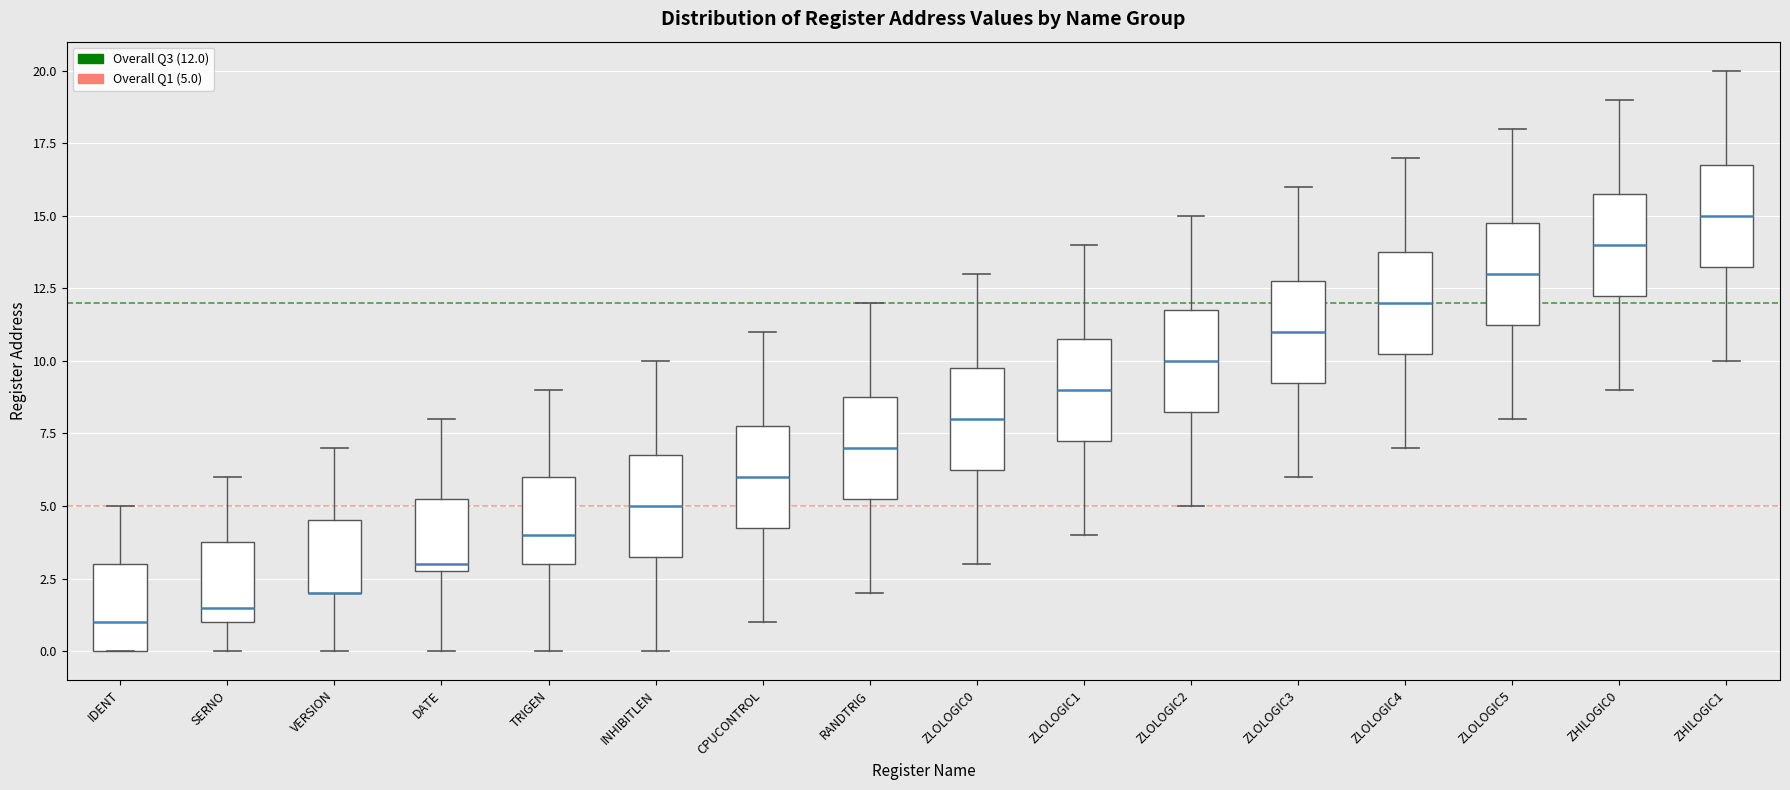

Reading left to right, transcribe this box plot: for each box, give where its median line is, the range the box spans, and where its two whiskers end, as read against the y-axis. The values are not printed on the chart, so give them approximately, as read against the axis.

IDENT: median 1.0, box 0.0 to 3.0, whiskers 0.0 to 5.0
SERNO: median 1.5, box 1.0 to 4.0, whiskers 0.0 to 6.0
VERSION: median 2.0 (drawn on the box's lower edge), box 2.0 to 4.5, whiskers 0.0 to 7.0
DATE: median 3.0 (just above the box's lower edge), box 3.0 to 5.5, whiskers 0.0 to 8.0
TRIGEN: median 4.0, box 3.0 to 6.0, whiskers 0.0 to 9.0
INHIBITLEN: median 5.0, box 3.5 to 7.0, whiskers 0.0 to 10.0
CPUCONTROL: median 6.0, box 4.5 to 8.0, whiskers 1.0 to 11.0
RANDTRIG: median 7.0, box 5.5 to 9.0, whiskers 2.0 to 12.0
ZLOLOGIC0: median 8.0, box 6.5 to 10.0, whiskers 3.0 to 13.0
ZLOLOGIC1: median 9.0, box 7.5 to 11.0, whiskers 4.0 to 14.0
ZLOLOGIC2: median 10.0, box 8.5 to 12.0, whiskers 5.0 to 15.0
ZLOLOGIC3: median 11.0, box 9.5 to 13.0, whiskers 6.0 to 16.0
ZLOLOGIC4: median 12.0, box 10.5 to 14.0, whiskers 7.0 to 17.0
ZLOLOGIC5: median 13.0, box 11.5 to 15.0, whiskers 8.0 to 18.0
ZHILOGIC0: median 14.0, box 12.5 to 16.0, whiskers 9.0 to 19.0
ZHILOGIC1: median 15.0, box 13.5 to 17.0, whiskers 10.0 to 20.0